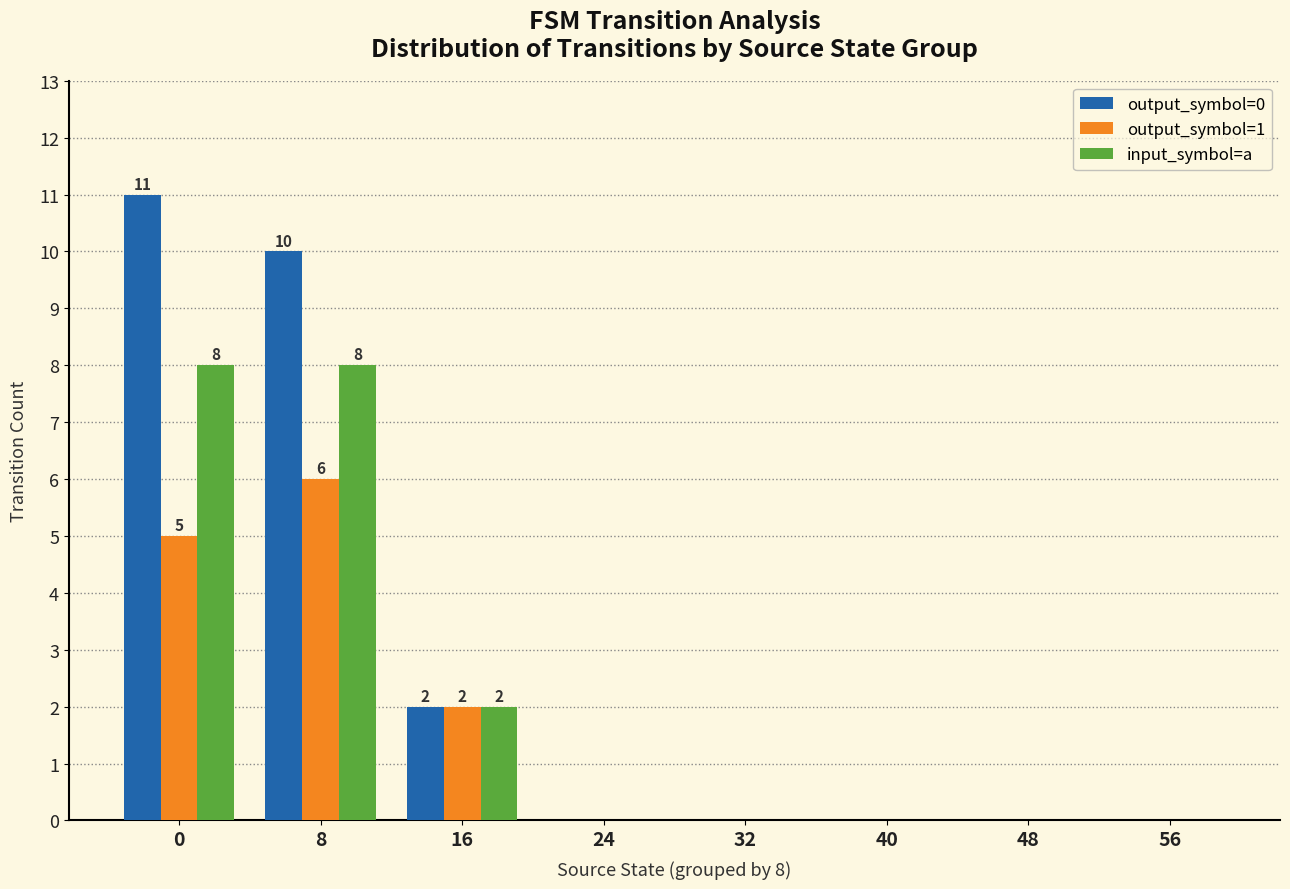

At which label does output_symbol=1 reach its peak?

8